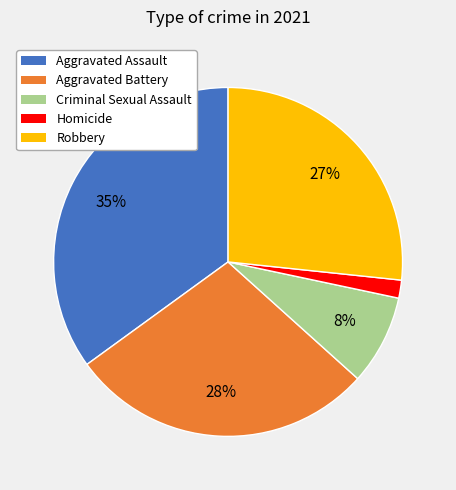

What percentage is the Homicide slice, to the nearest percent?

2%